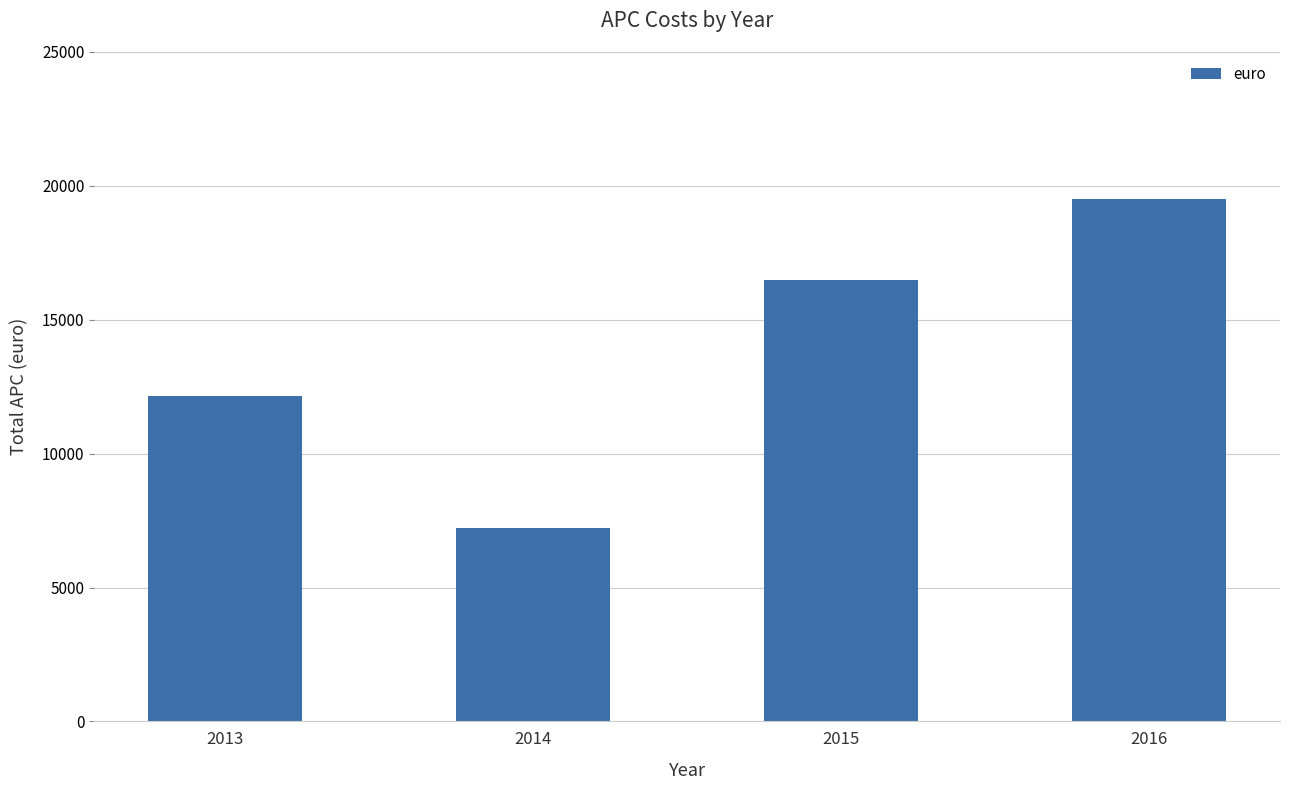

What is the greatest value displayed?

19516.5